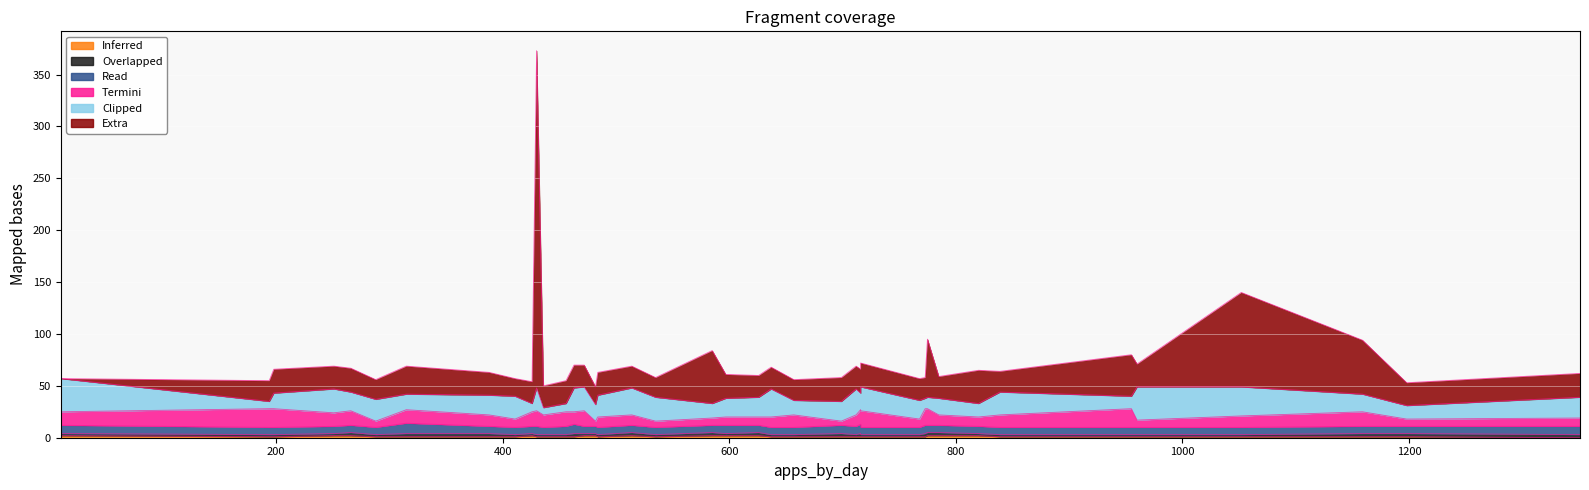

Count the number of categories in the chart.

40